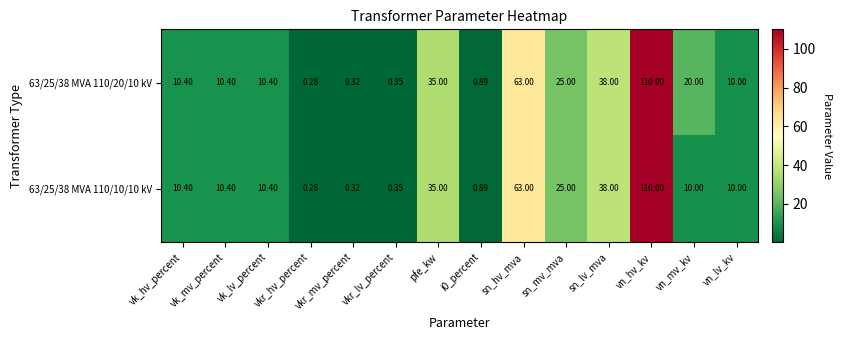

Where does the 63/25/38 MVA 110/20/10 kV series first go above 10?

vk_hv_percent